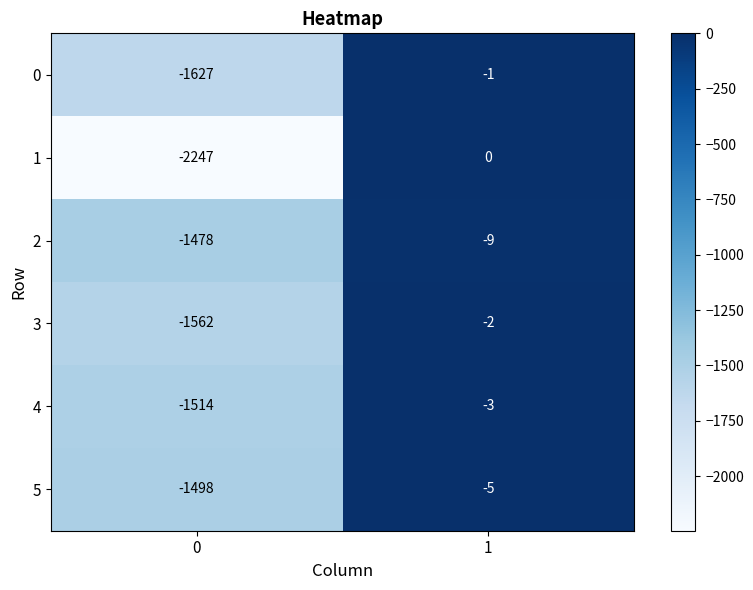

At which category is the sum across all series the highest?

1